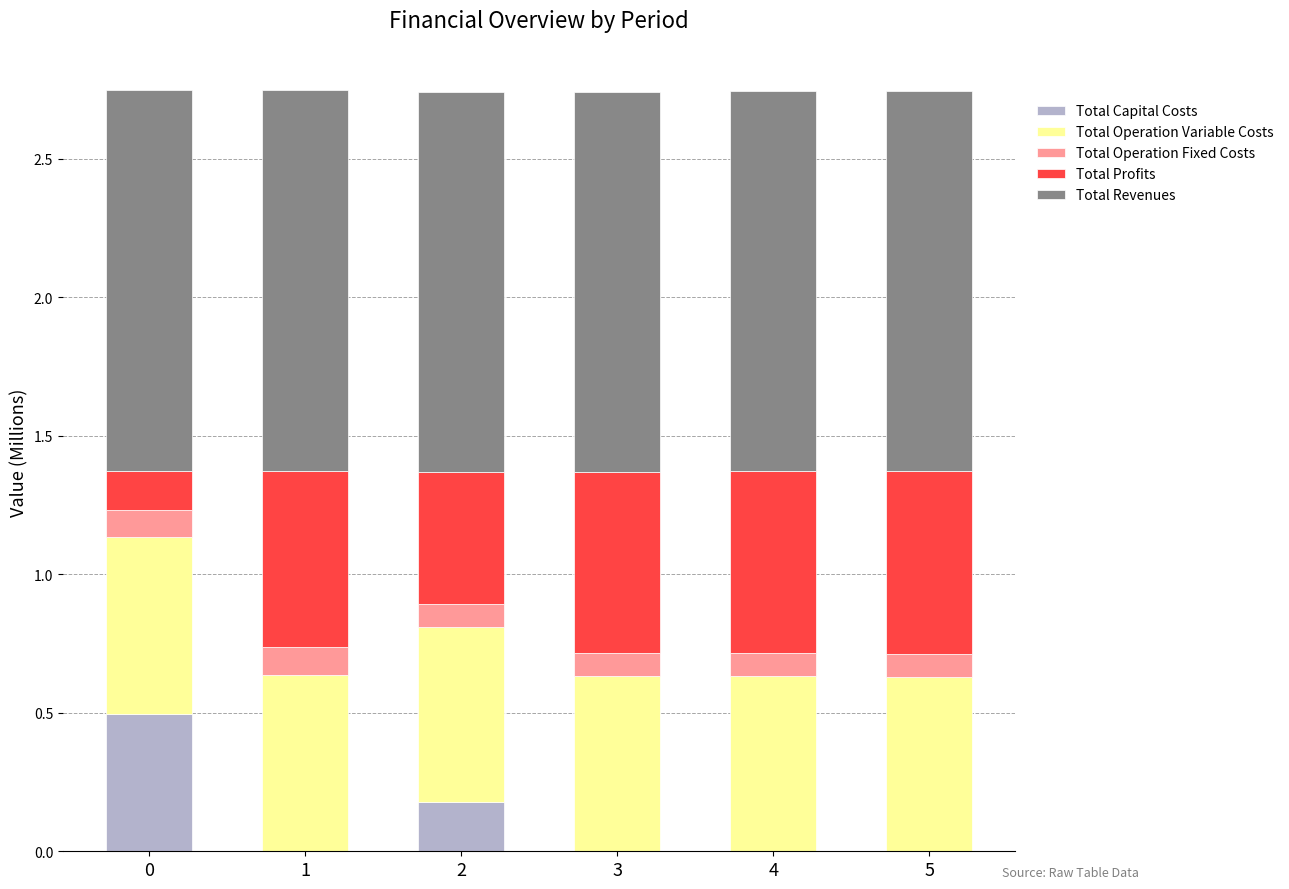

The Total Capital Costs series shows 0.0 at 4. True or false?

True